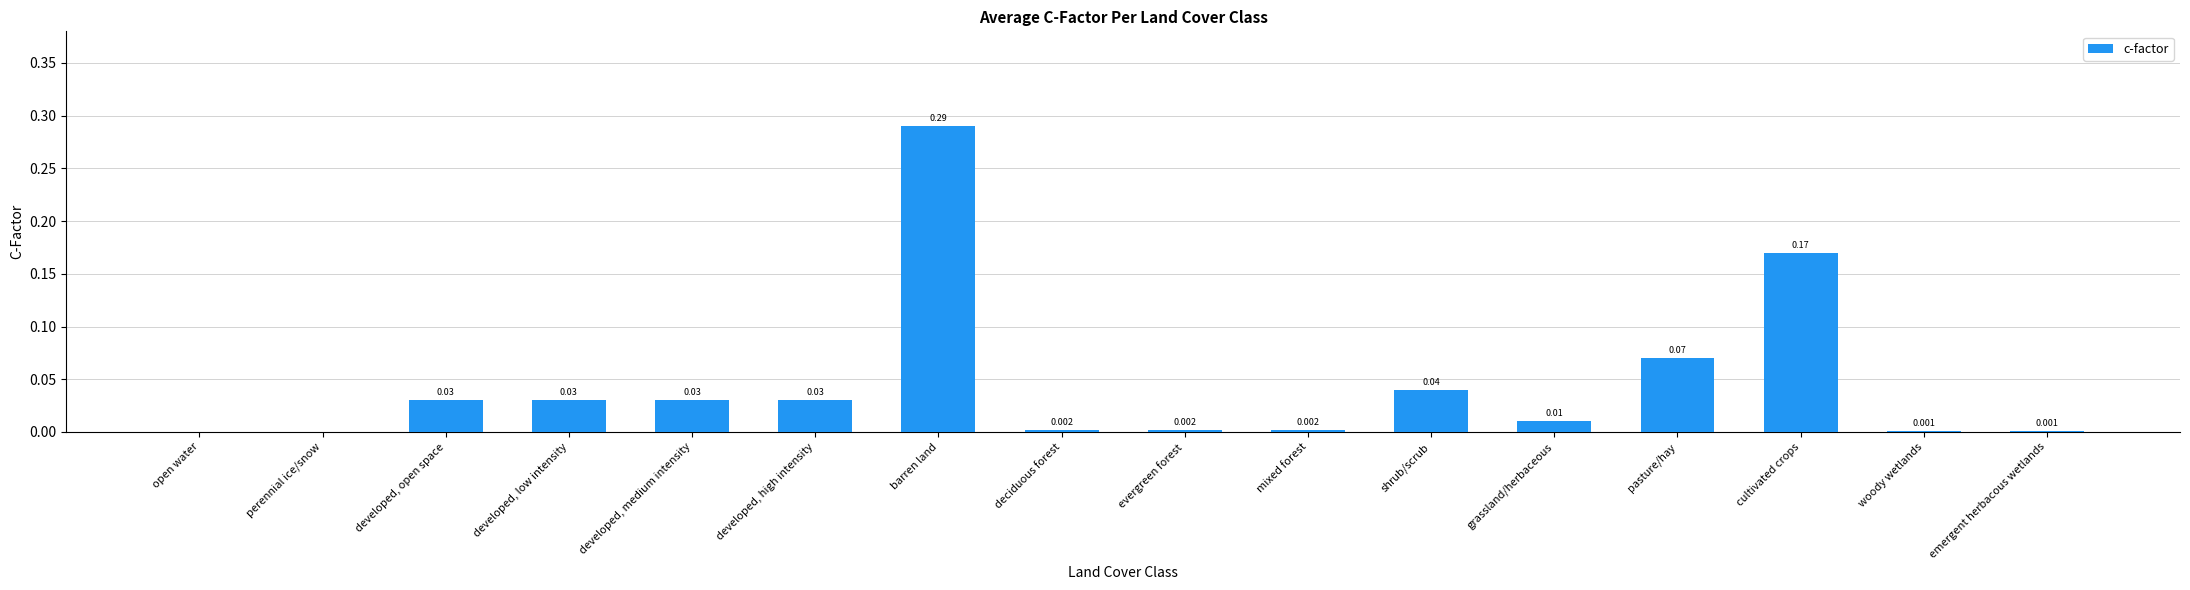

Which has a higher value, developed, high intensity or barren land?

barren land